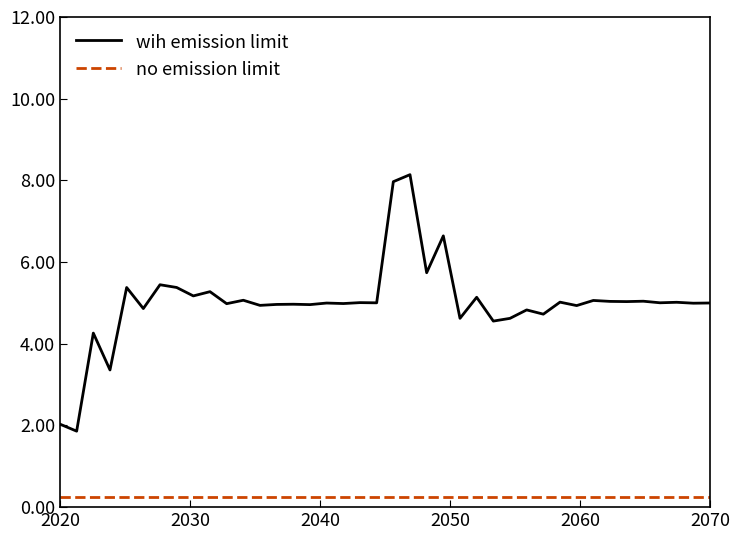

Does the chart display data point markers on the line(s)?

No